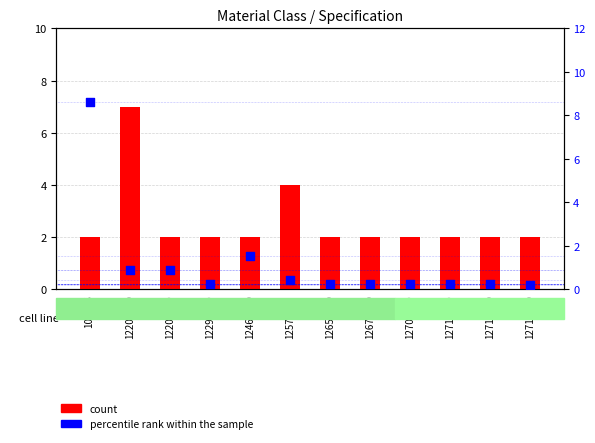

Is the value of percentile rank within the sample at 12673000 greater than the value of count at 12465000?

No